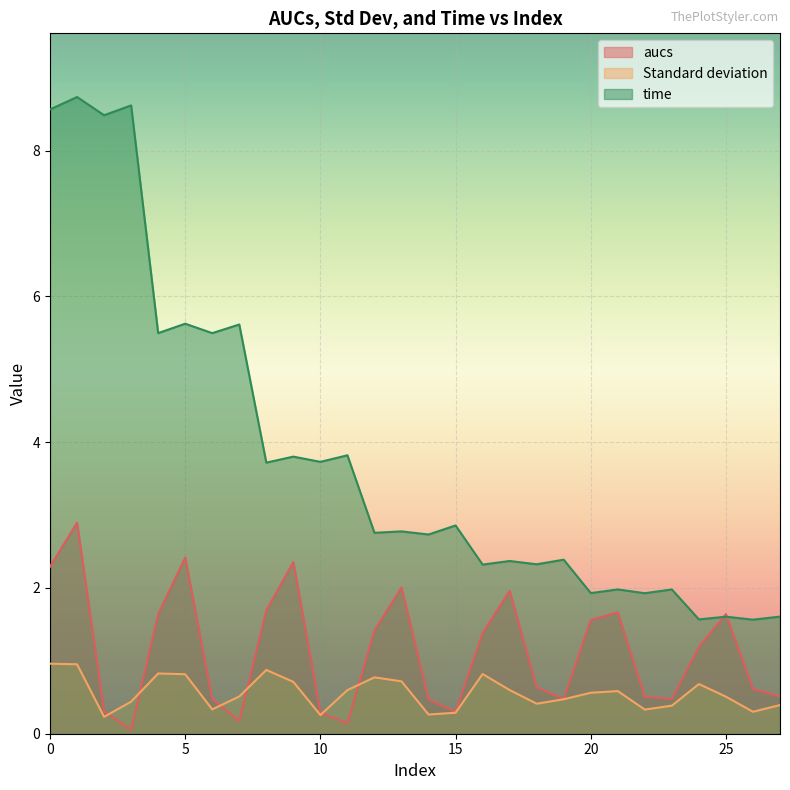

How many interior local peaks does the Standard deviation series have?

6